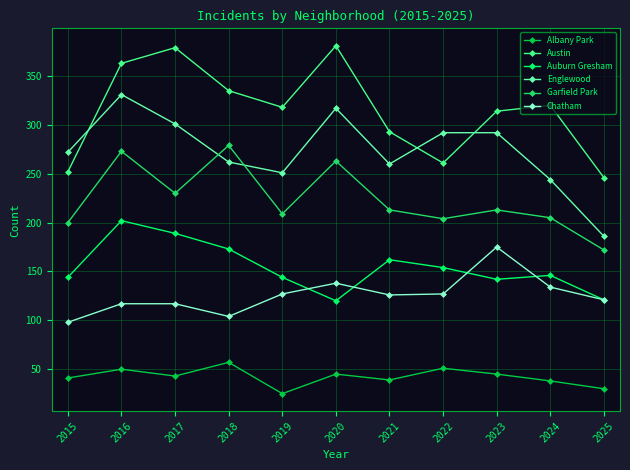

At which category does Auburn Gresham reach its first local valley?

2020